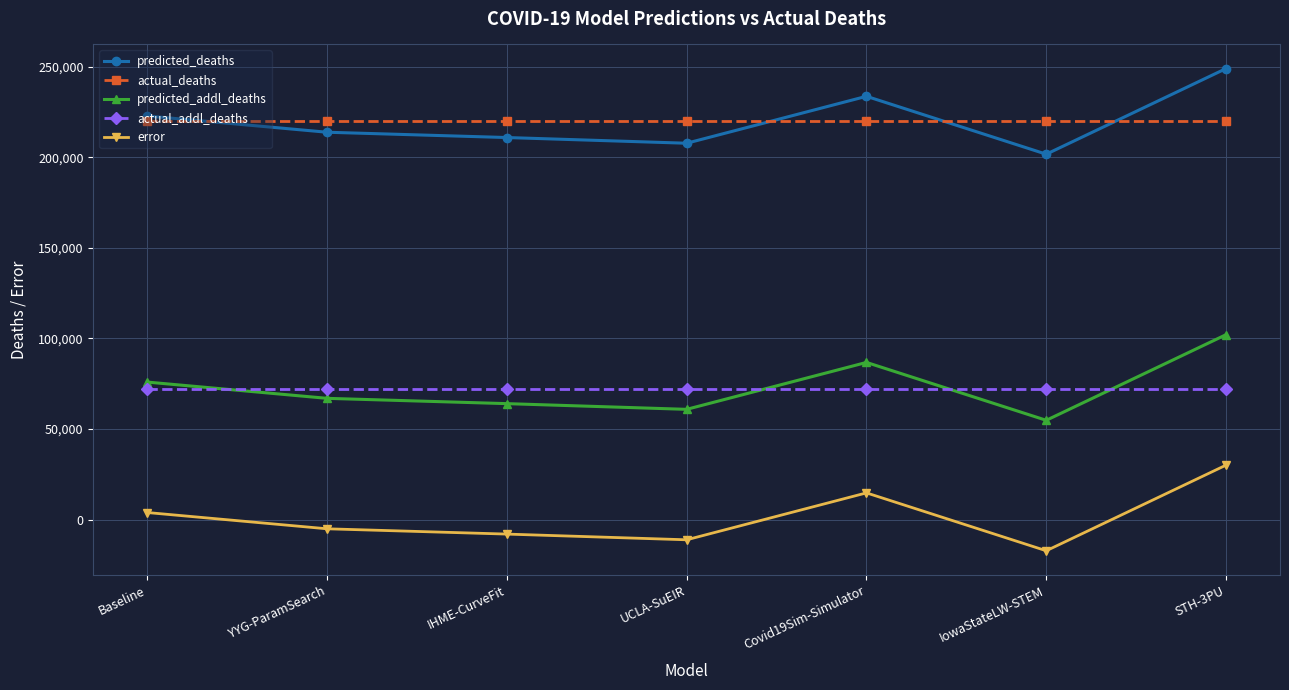

What is the value of the actual_addl_deaths point at the 5th from the left?

72031.0